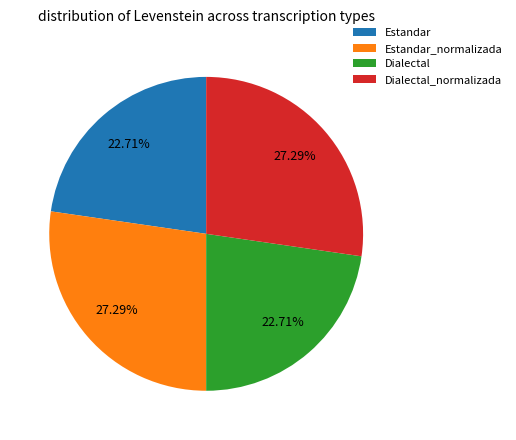

Which has a higher value, Dialectal_normalizada or Dialectal?

Dialectal_normalizada